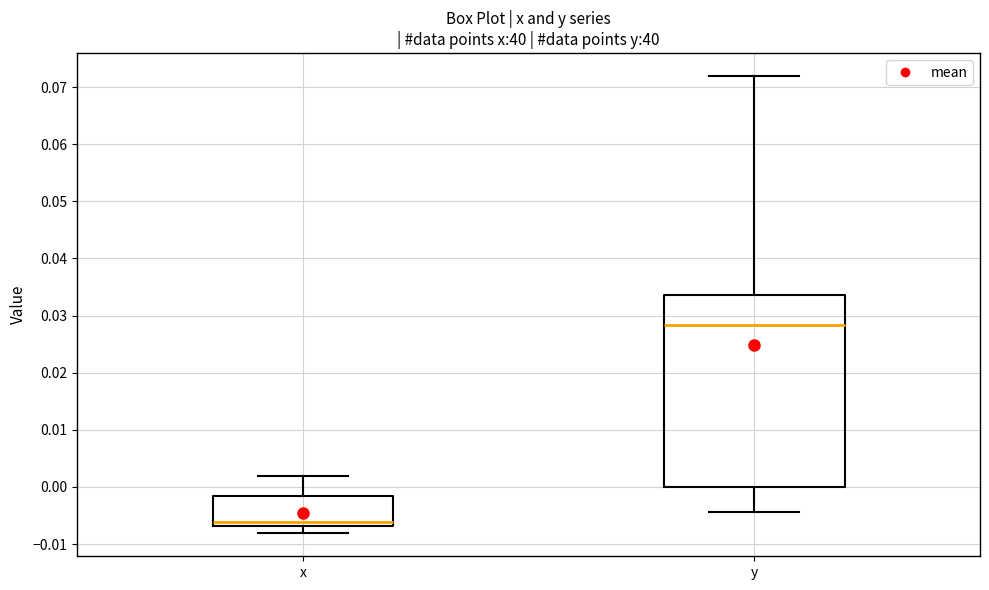

Reading left to right, read every box against the y-axis: the position of its median line, the range the box covers, and the ends of its whiskers. The values are not printed on the chart, so give them approximately, as read against the axis.

x: median -0.006, box -0.007 to -0.002, whiskers -0.008 to 0.002
y: median 0.028, box 0.000 to 0.034, whiskers -0.004 to 0.072